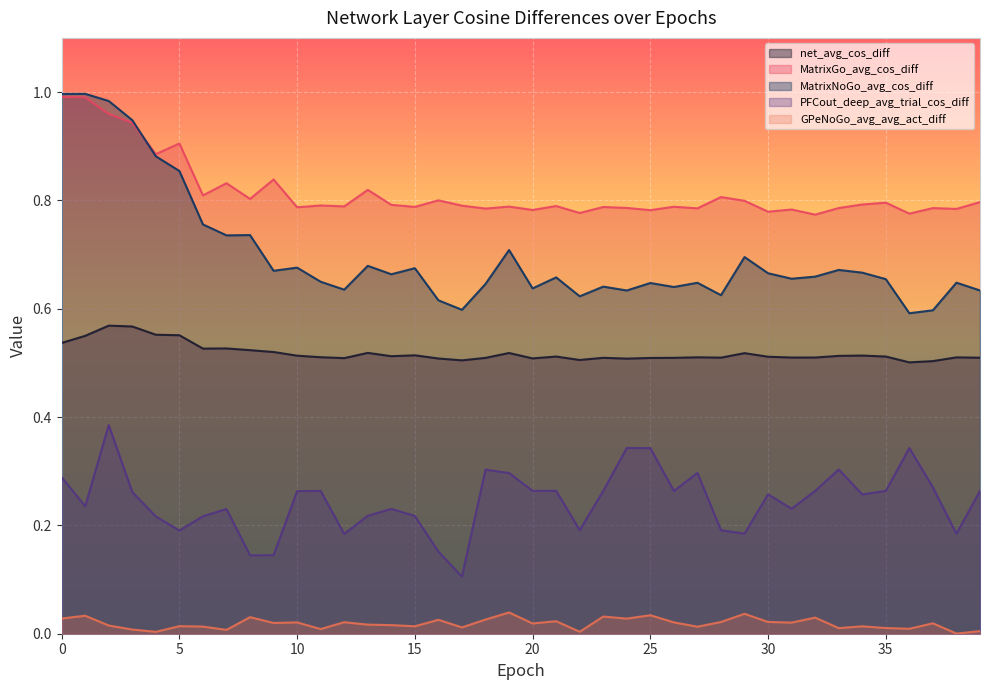

What is the value of the MatrixGo_avg_cos_diff point at the 31st from the left?

0.8